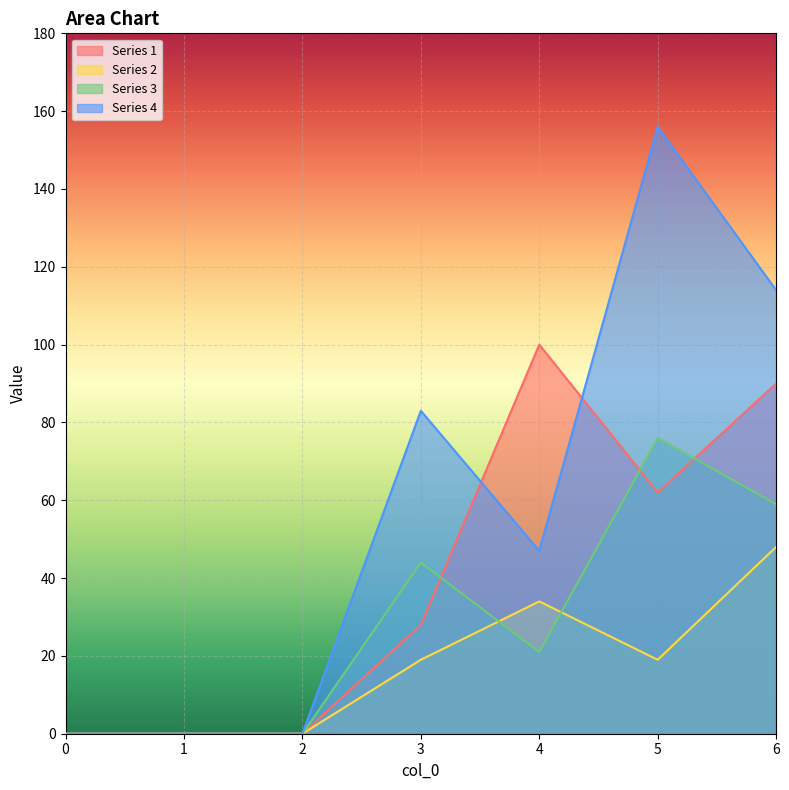

True or false: 2 and 1 intersect in this chart.

False